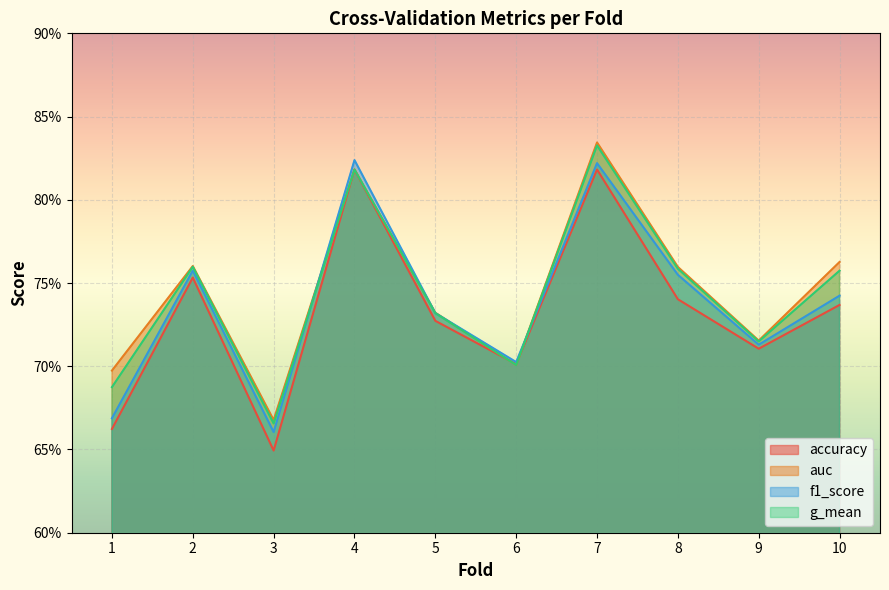

Rank the series by their average value, from highest to lowest.

auc, g_mean, f1_score, accuracy